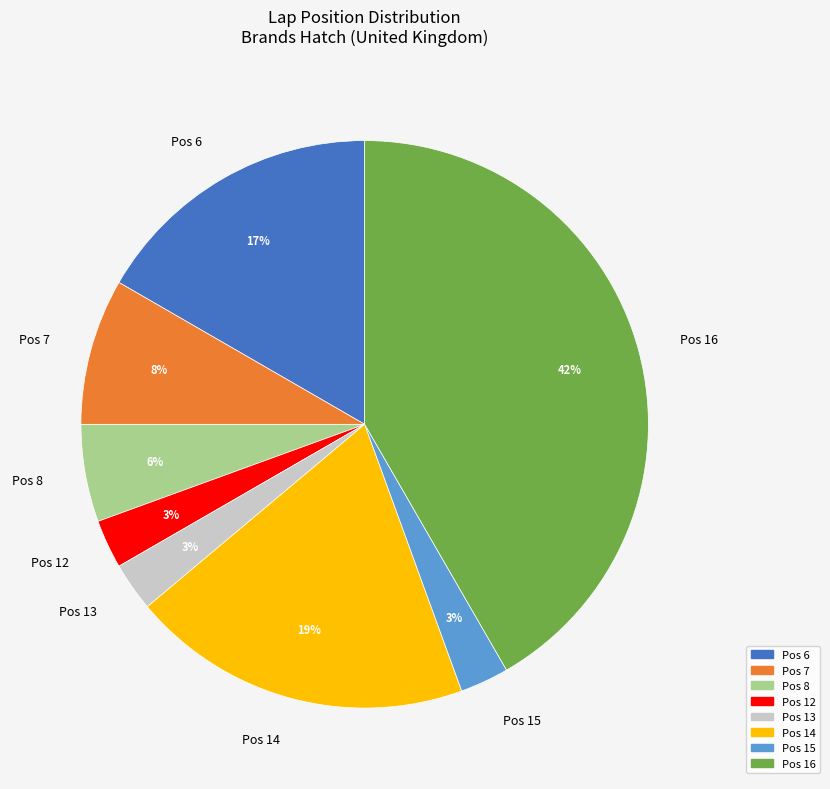

To the nearest percent, what is the average slice percentage?

12%